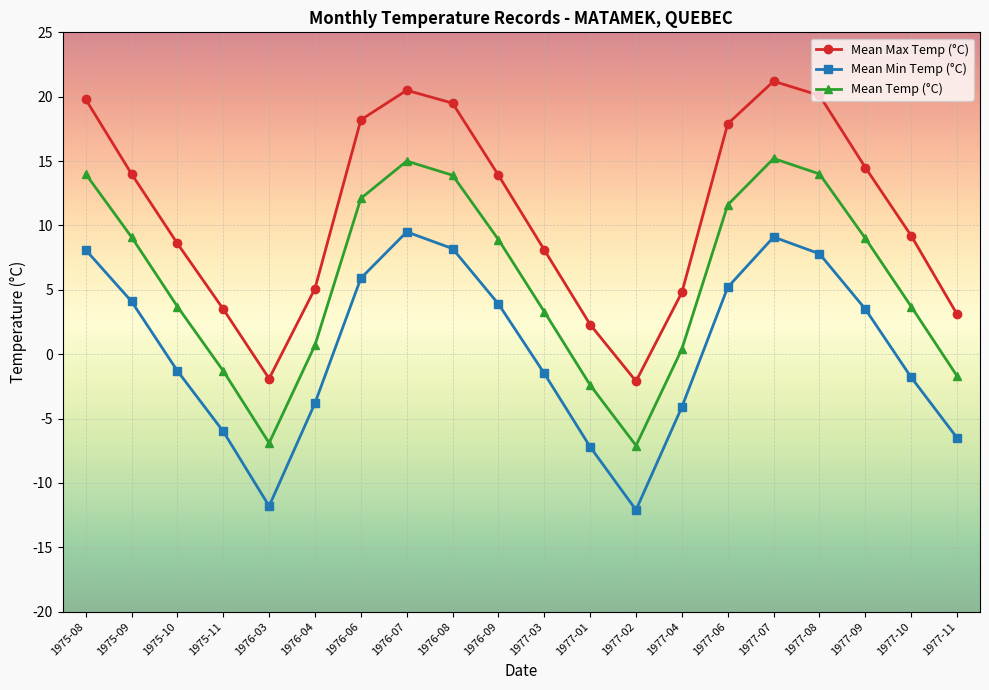

List the series in order of their peak value, lowest first.

Mean Min Temp (°C), Mean Temp (°C), Mean Max Temp (°C)